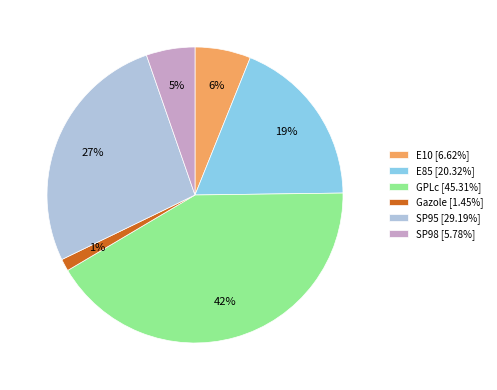

True or false: SP98 accounts for 13% of the total.

False